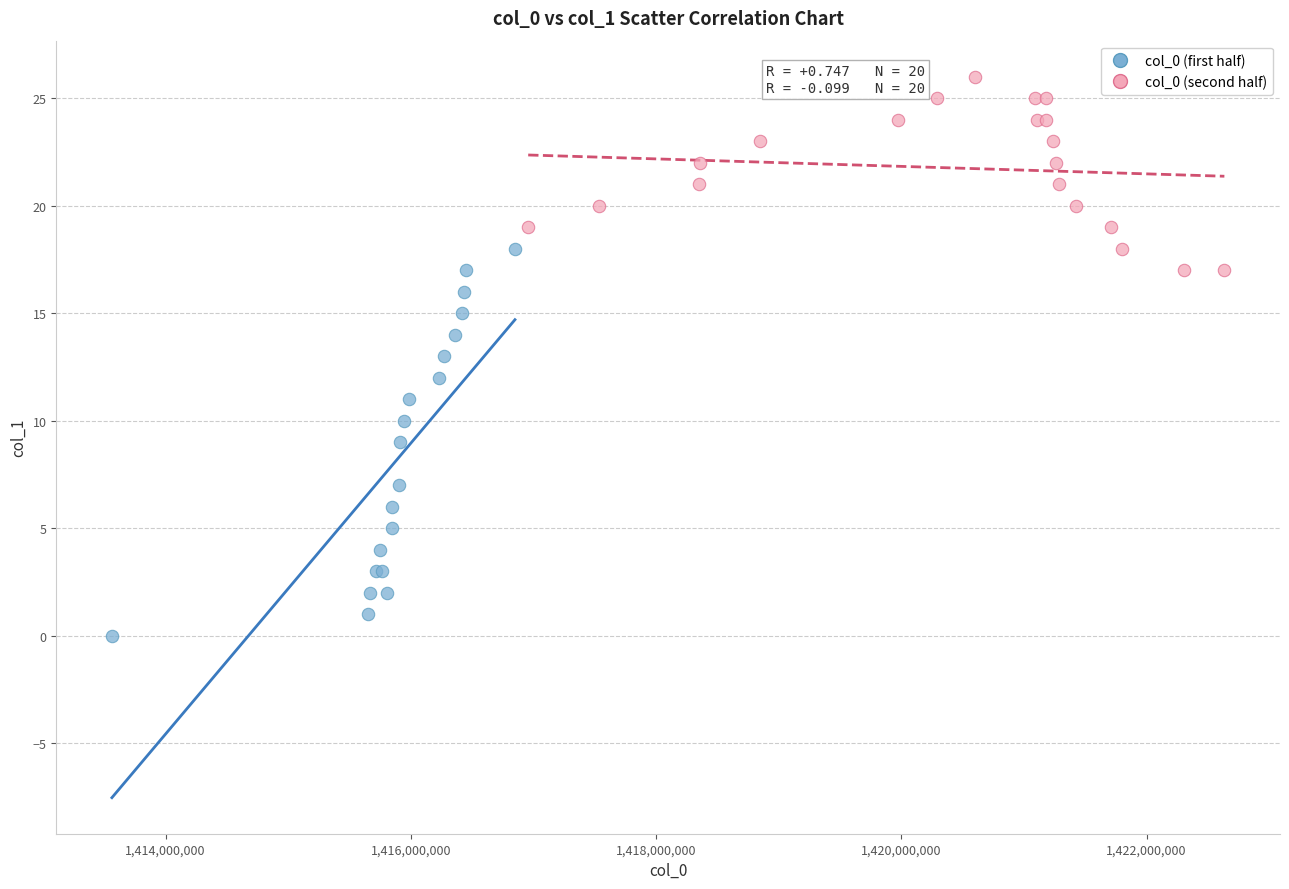

Which series contains the lowest Y value?

col_0 (first half)